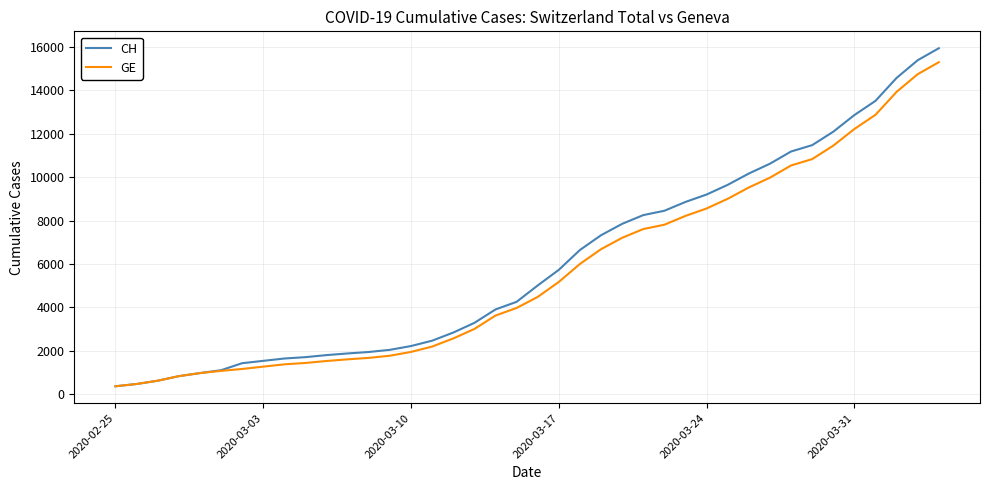

How many lines are shown in the chart?

2